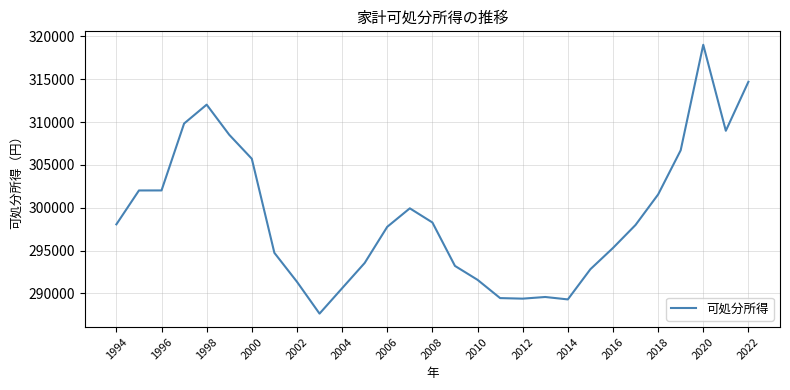

What is the difference between the maximum and minimum values?

31366.8